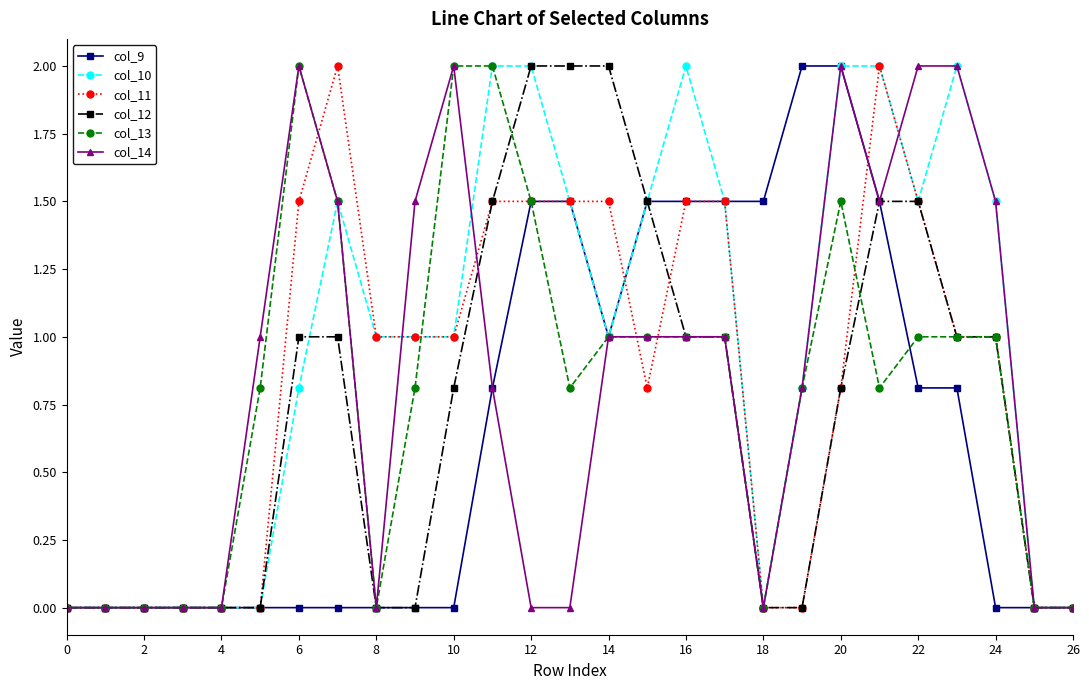

Which series has the largest total across all categories?

col_10